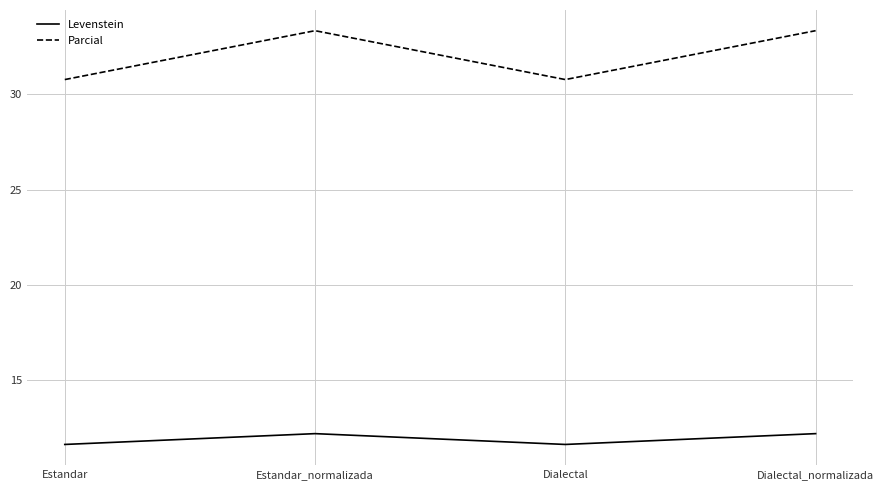

Reading right to left, list all the values displayed in this chart.

Levenstein: 12.2	11.6	12.2	11.6
Parcial: 33.3	30.8	33.3	30.8